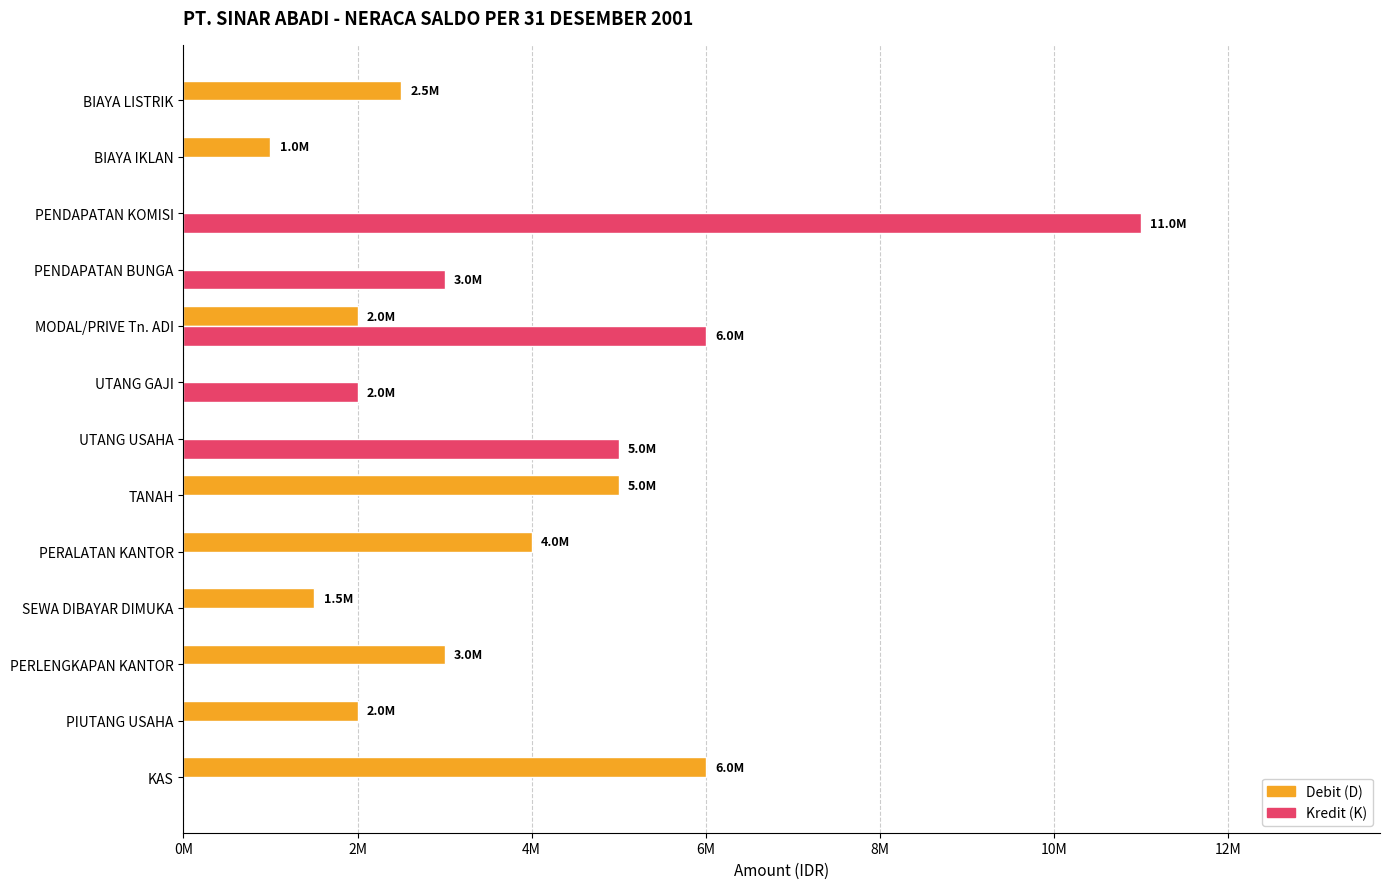

What are all the series names shown in the legend?

Debit (D), Kredit (K)